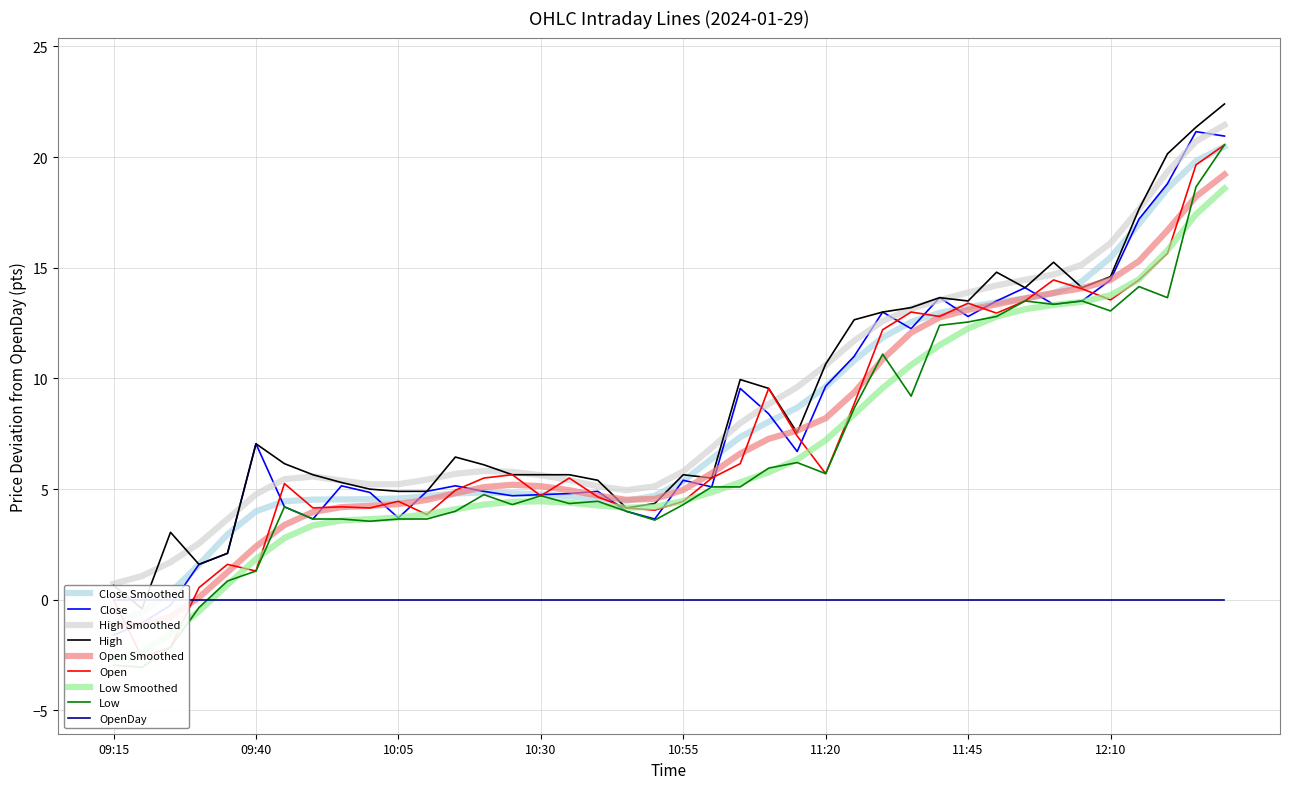

How many interior local peaks does the Close series have?

10